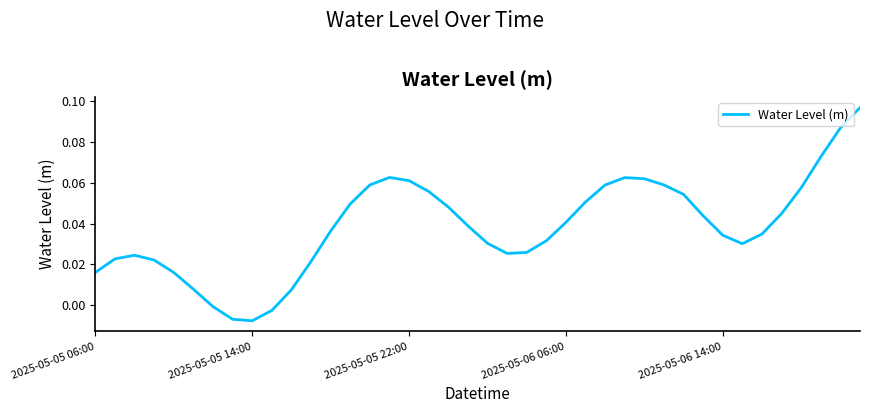

Where is the data nearest to the value 0?

6